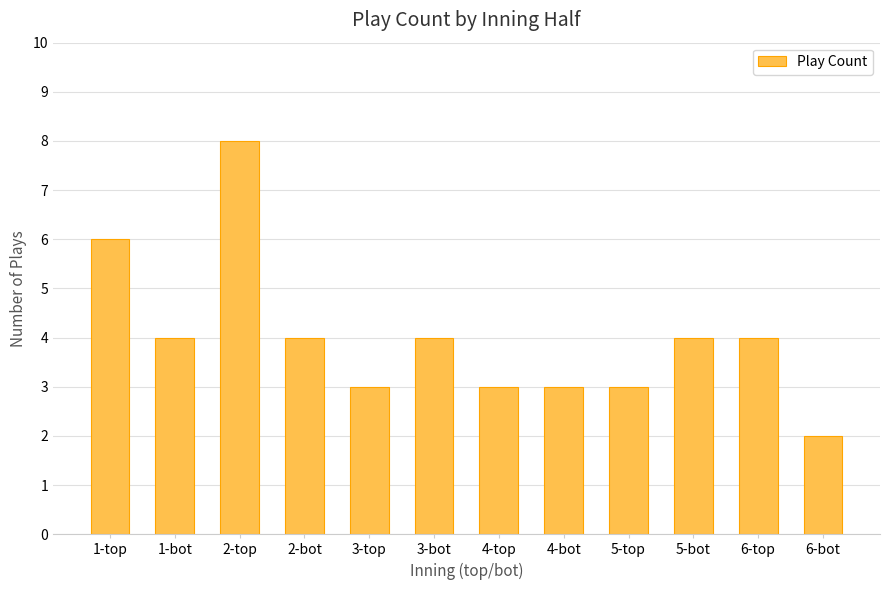

Which label corresponds to the largest value in the chart?

2-top